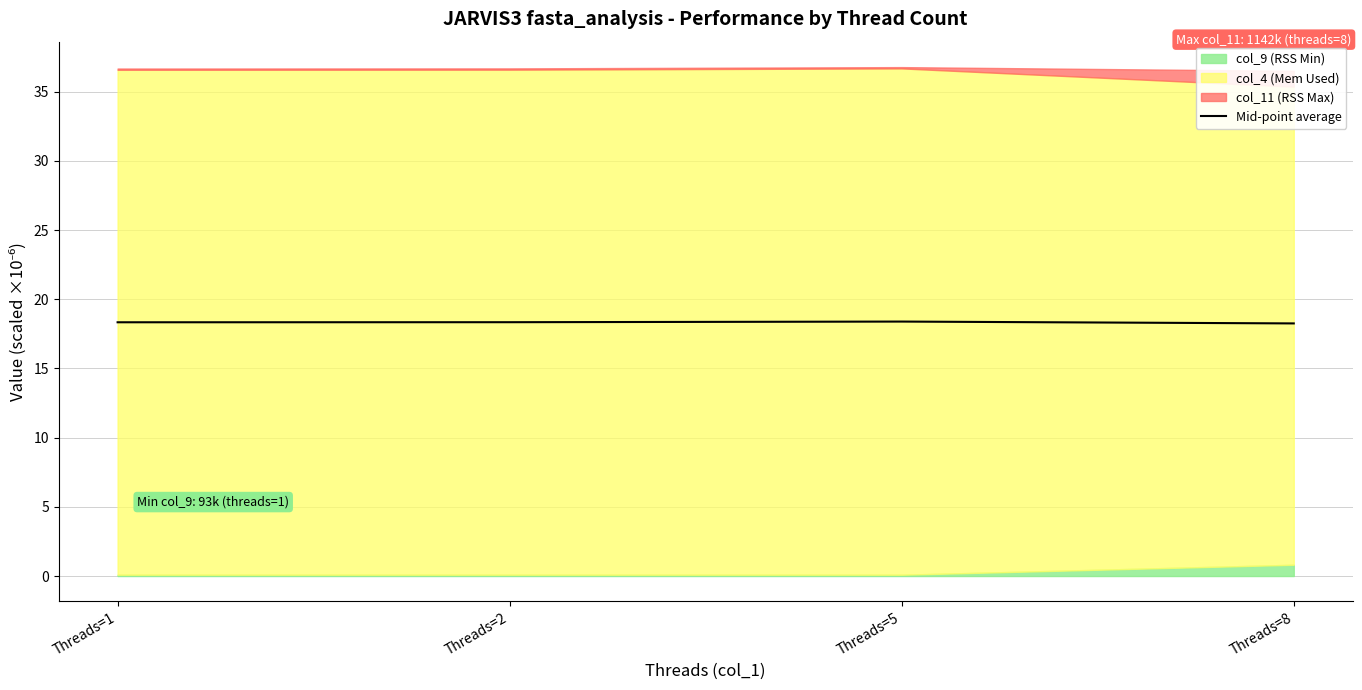

The chart shows a value of 9.9 at Threads=2. True or false?

False